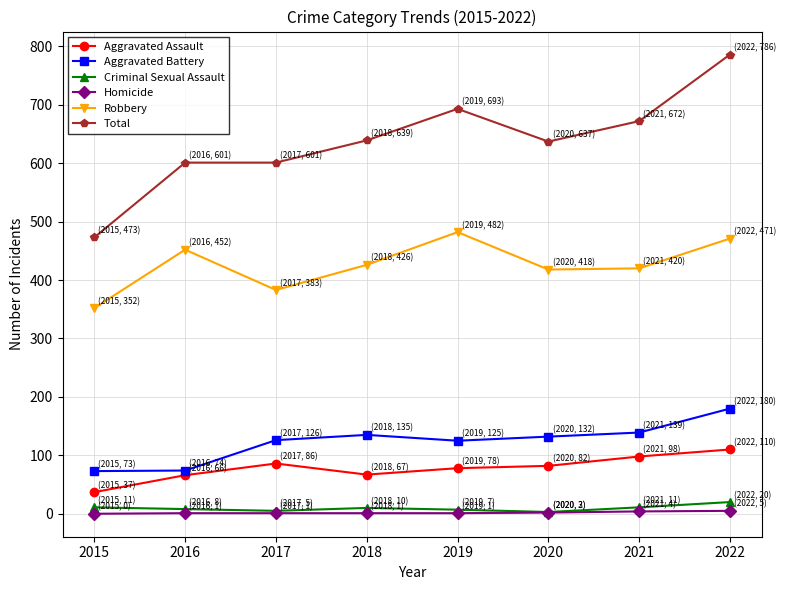

Count the number of data series in this chart.

6